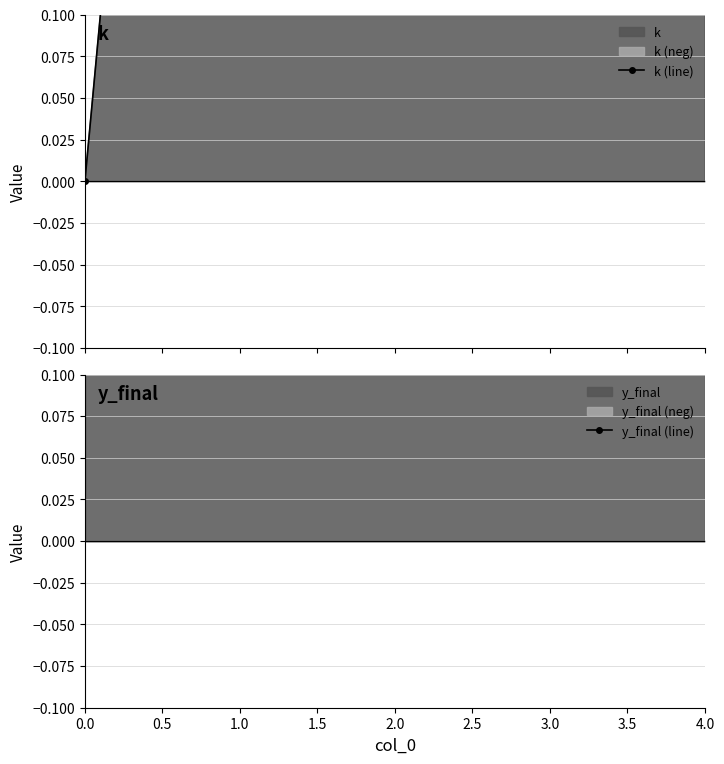

At which label is k (line) closest to 2?

2.0